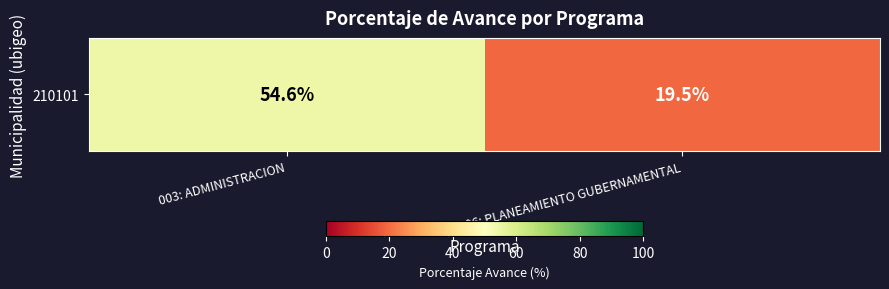

Read the value at 003: ADMINISTRACION.

54.6